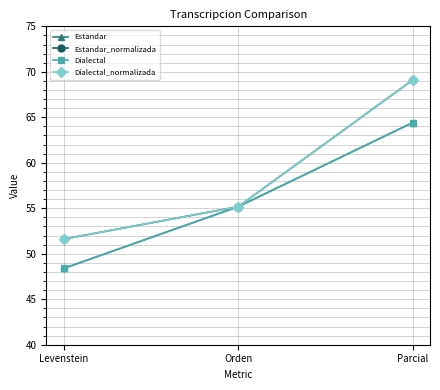

Where does the Estandar series first go above 55?

Orden